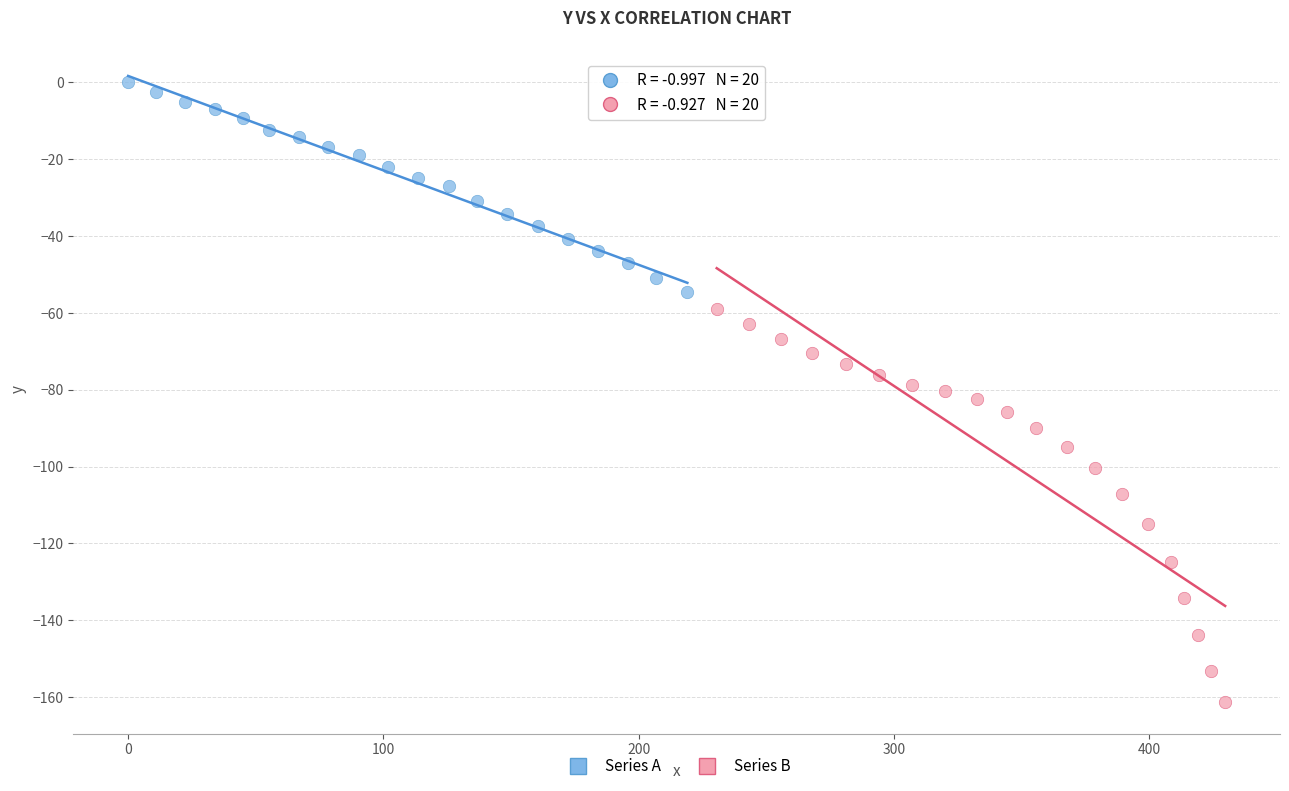

Which series contains the highest Y value?

Series A